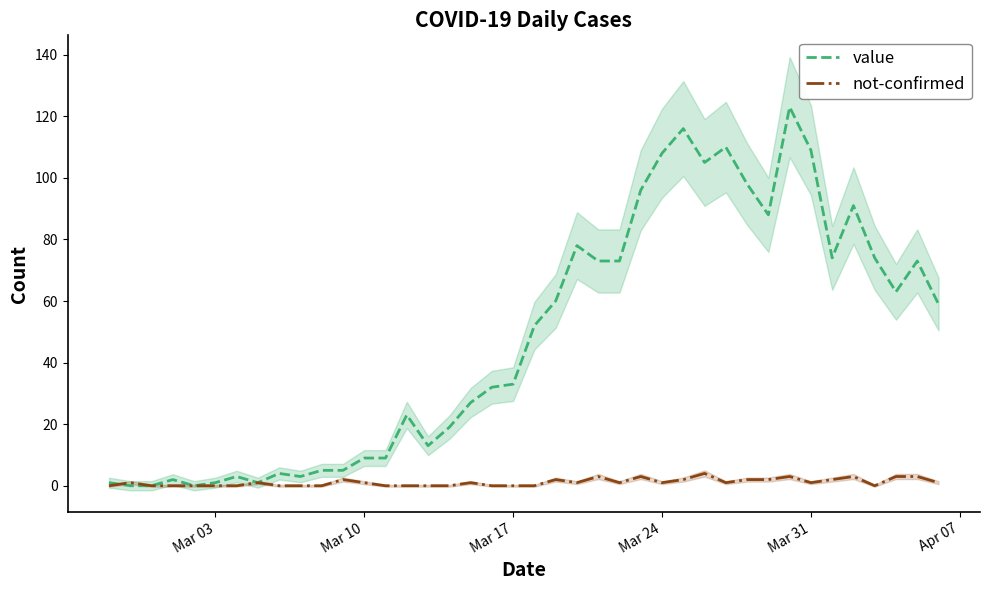

What is the highest value of the value series?

123